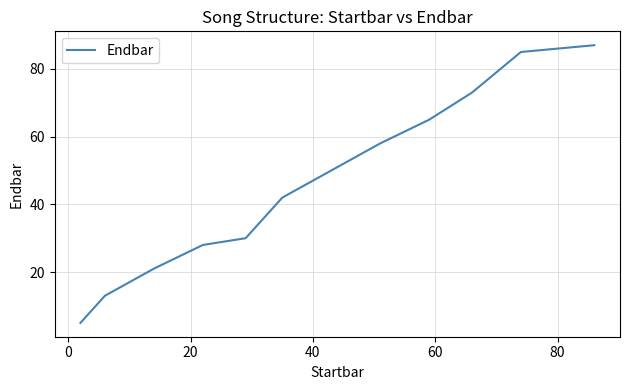

Does the chart display data point markers on the line(s)?

No